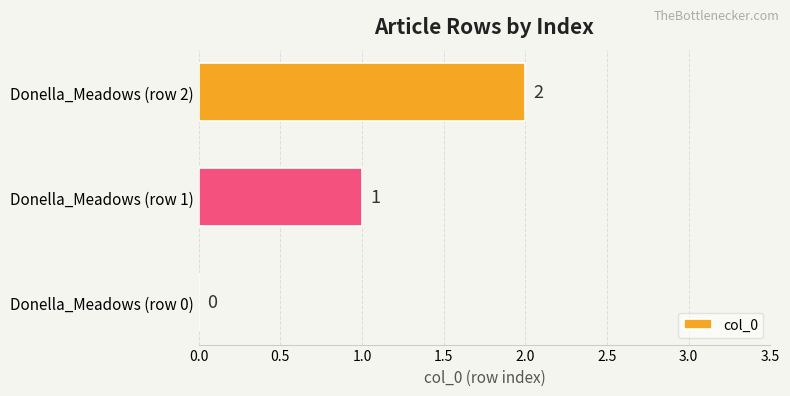

At which label is the value closest to 1?

Donella_Meadows (row 1)